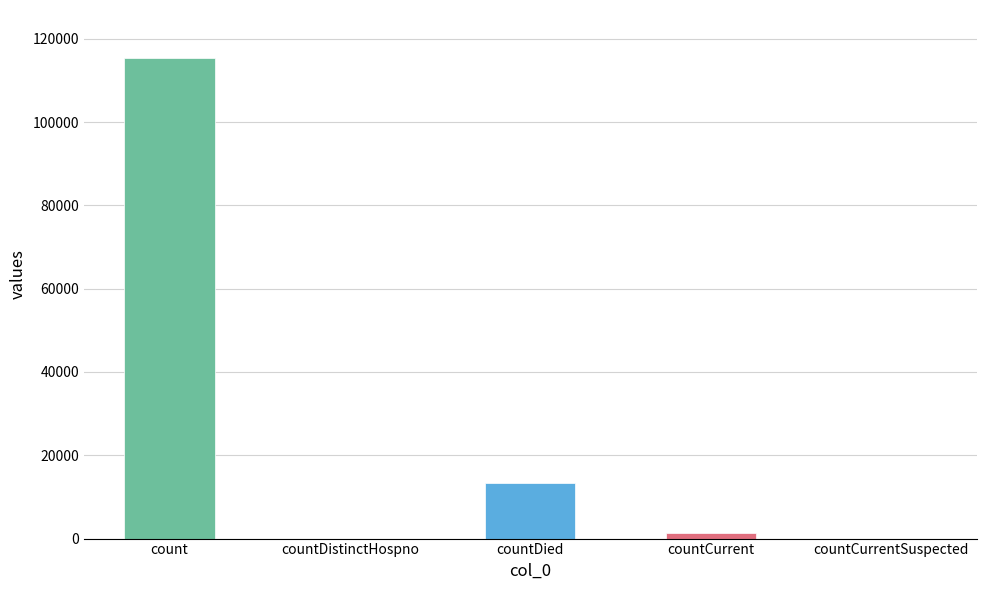

How many data points does each series have?

5